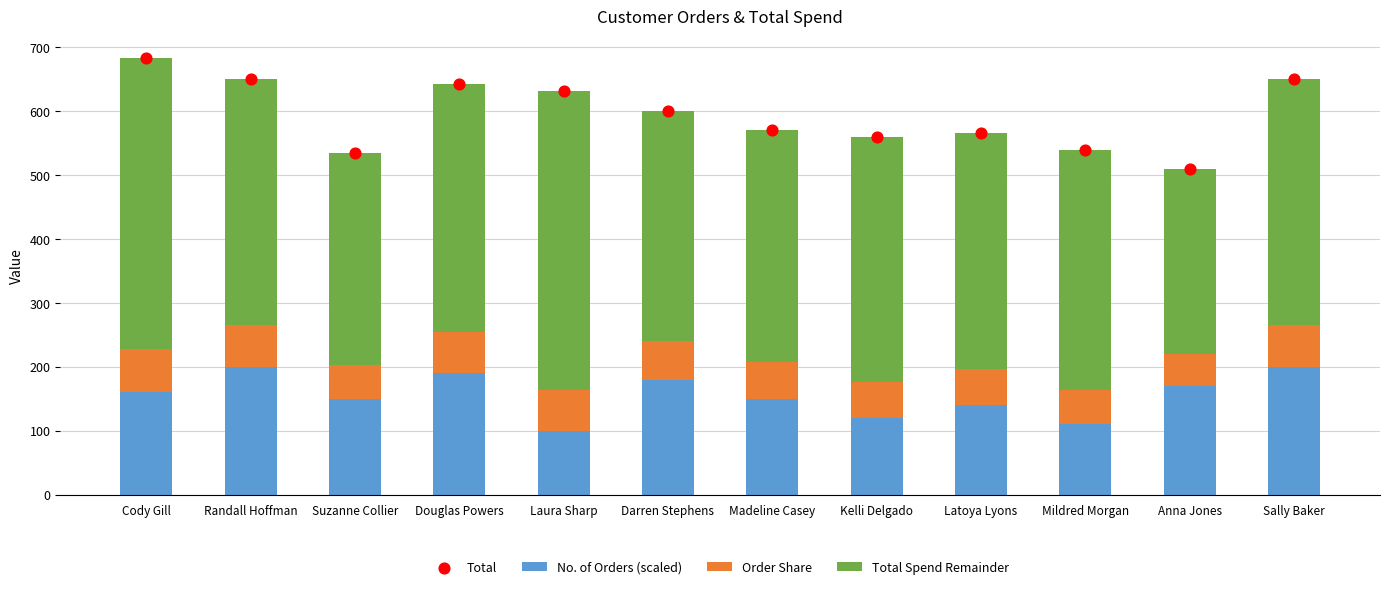

At which category is the sum across all series the highest?

Cody Gill